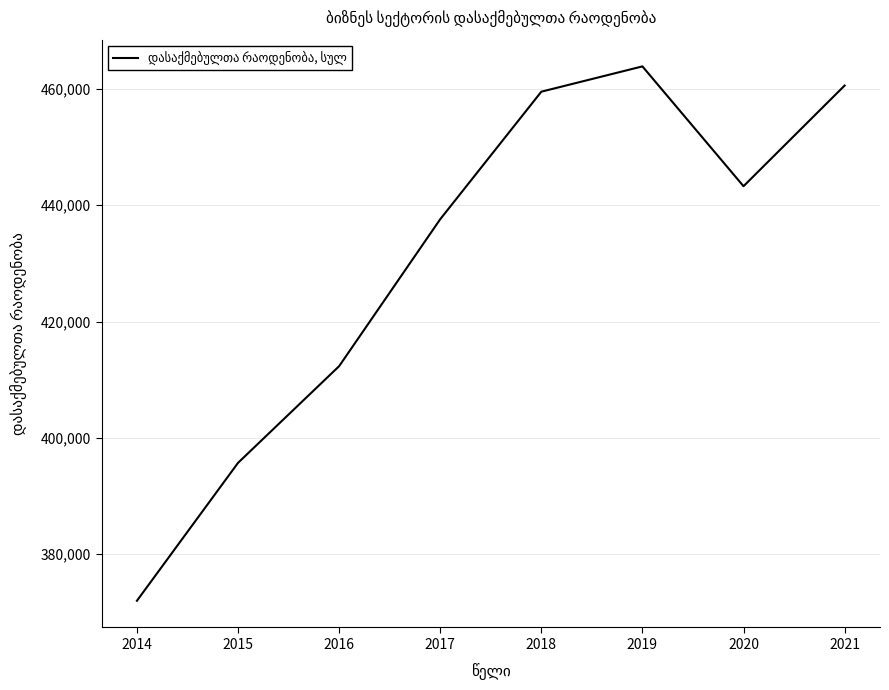

The value at 2015 is 167806.2. True or false?

False